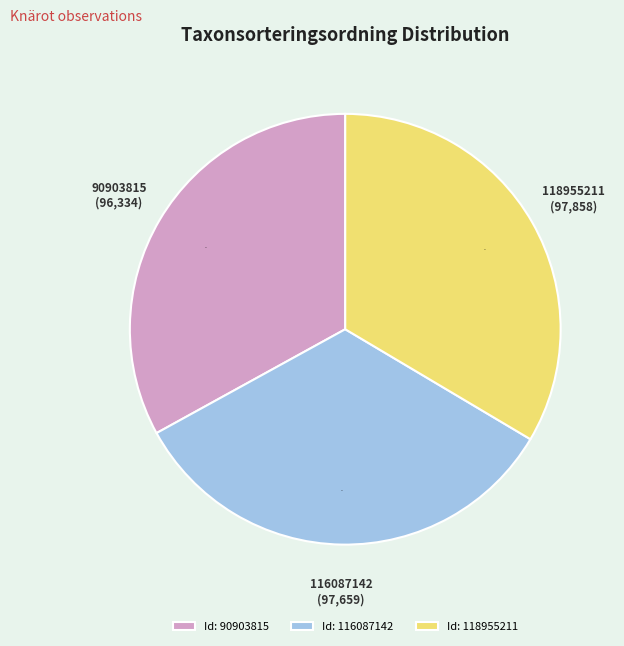

To the nearest percent, what portion does 118955211 represent?

34%